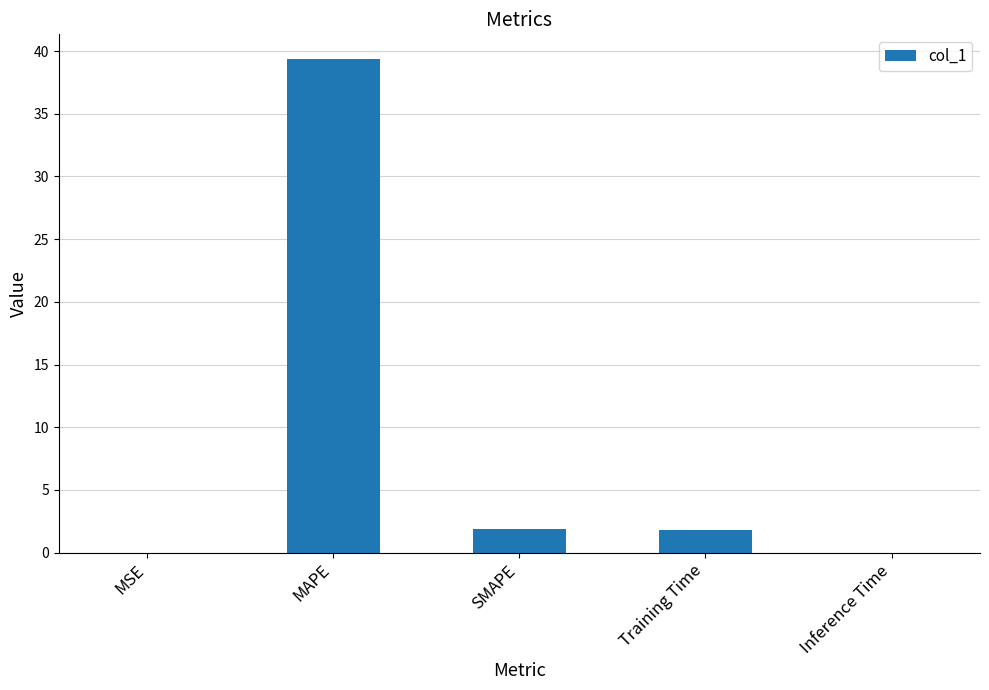

The value at MSE is 0.0. True or false?

True